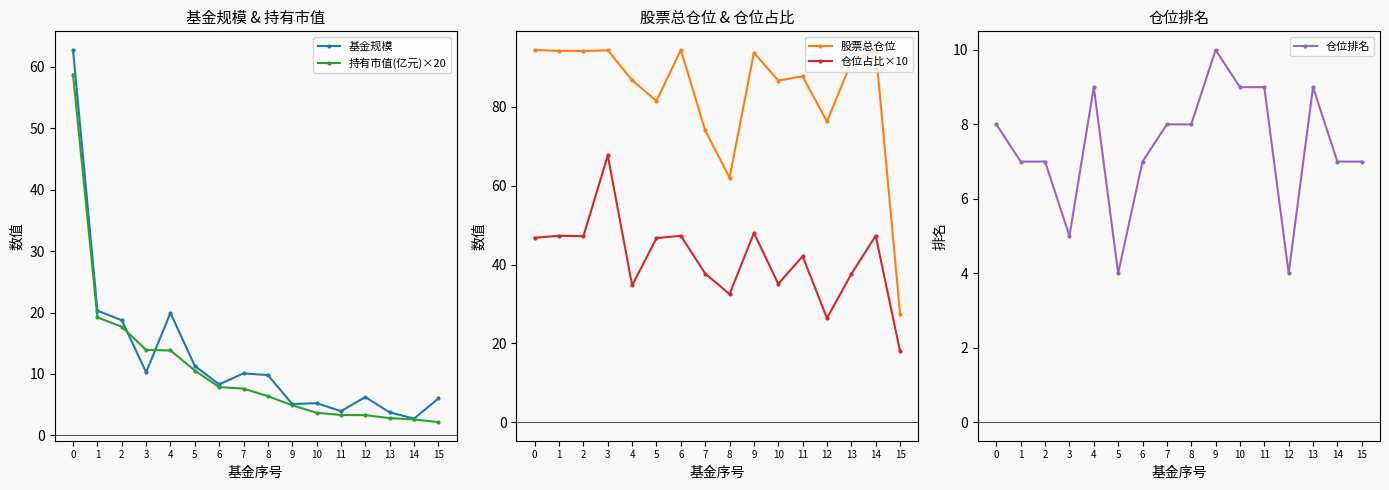

What is the sum of all 仓位排名 values?

118